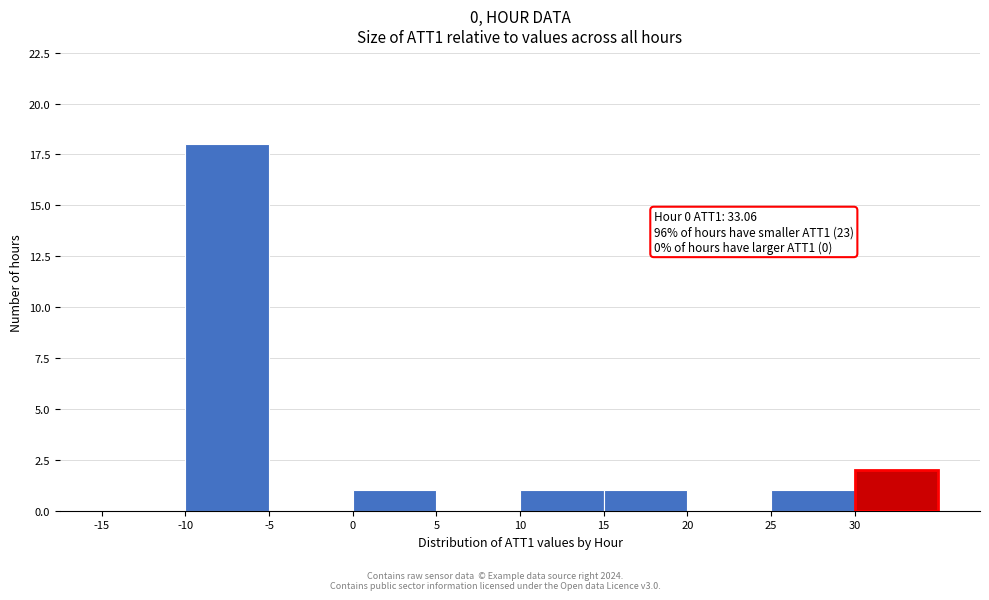

Which range on the x-axis has the tallest bar?

-10 to -5